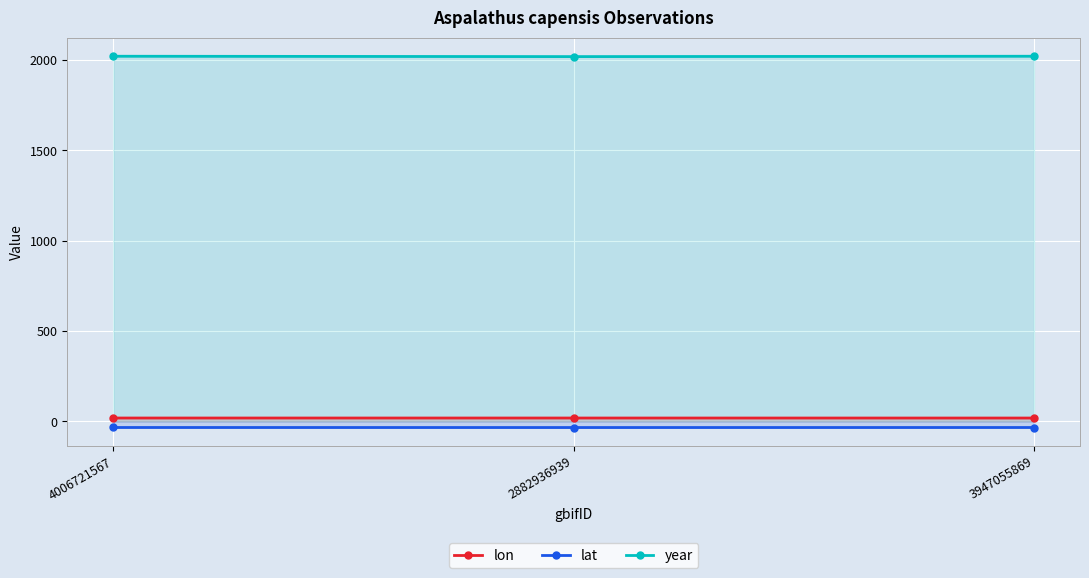

Where is lon nearest to the value 18?

3947055869